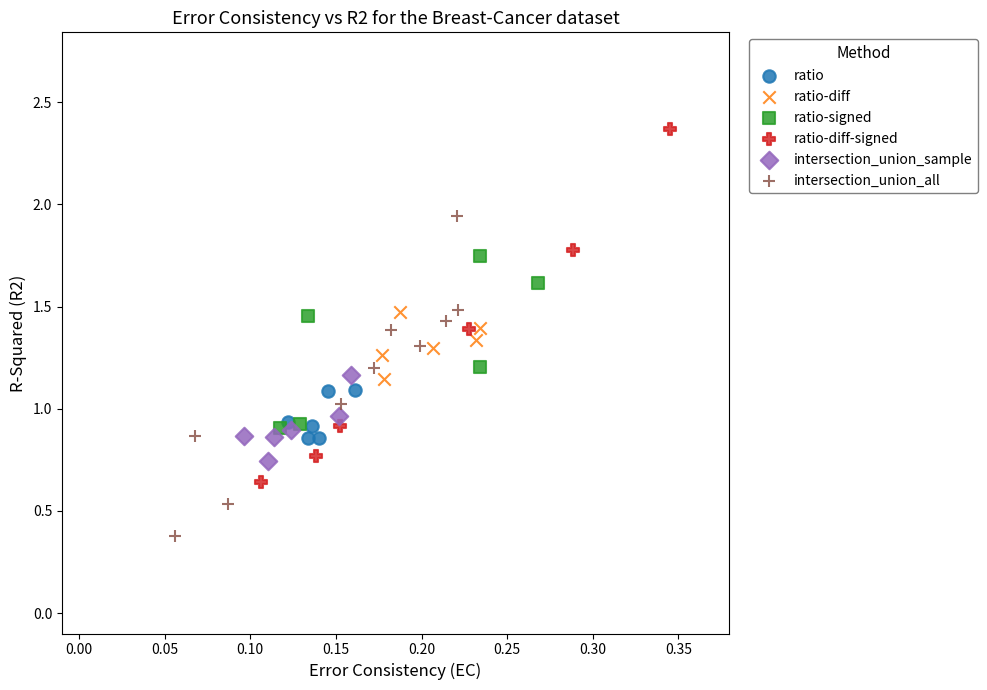

Which series contains the lowest Y value?

intersection_union_all